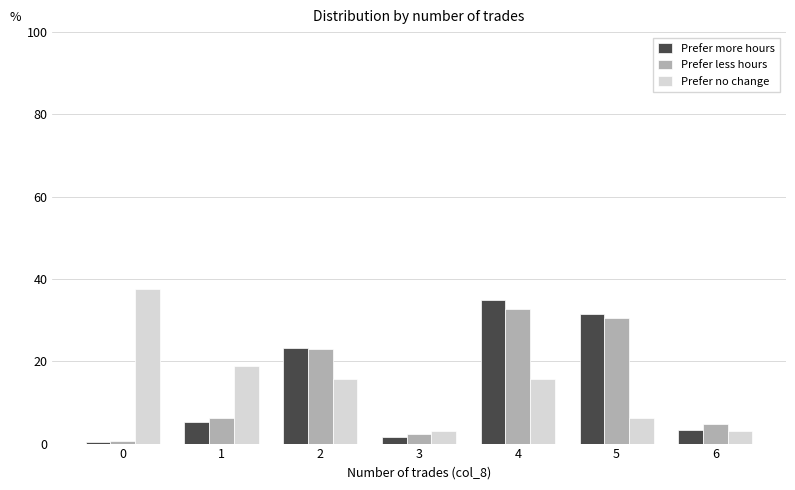

At which label does Prefer less hours reach its peak?

4